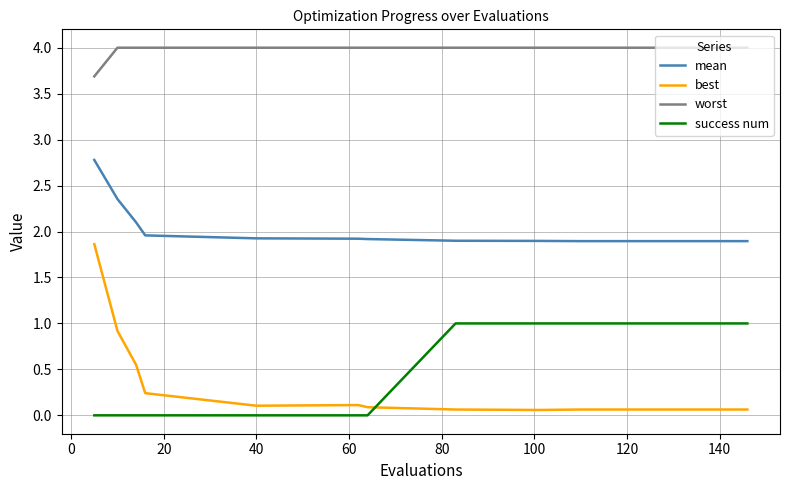

List the series in order of their peak value, lowest first.

success num, best, mean, worst